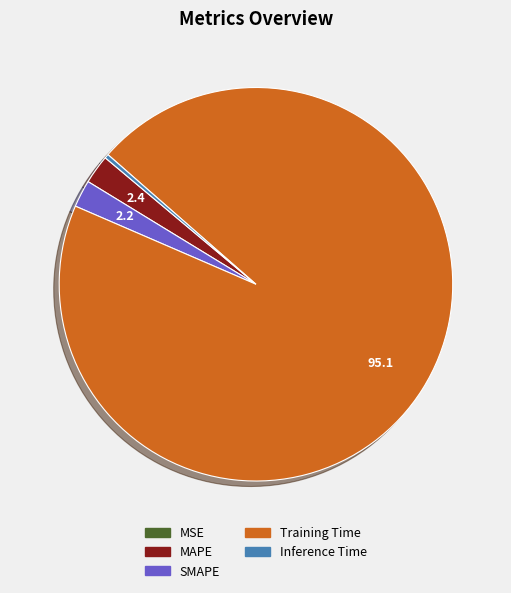

True or false: SMAPE accounts for 2% of the total.

True